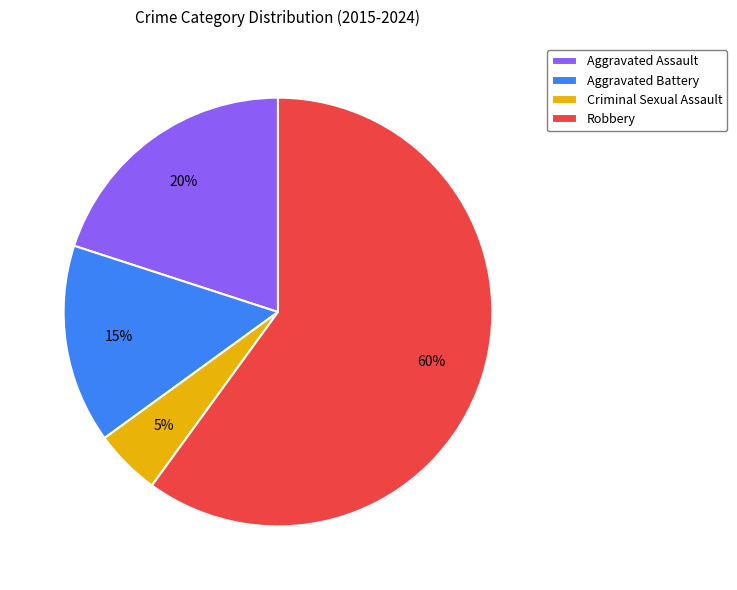

Rank the categories by value from highest to lowest.

Robbery, Aggravated Assault, Aggravated Battery, Criminal Sexual Assault